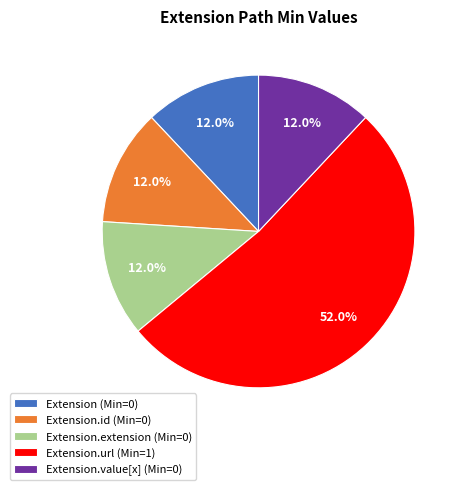

Count the number of slices in the pie.

5